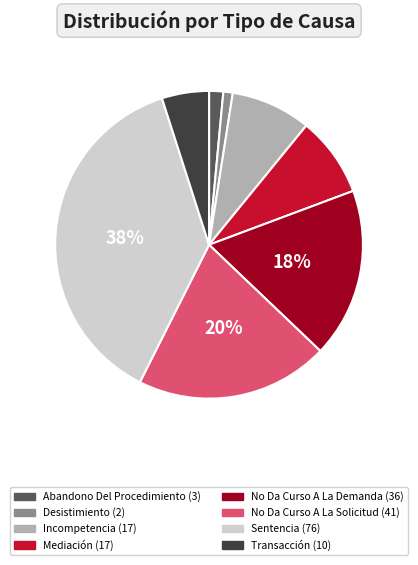

To the nearest percent, what is the average slice percentage?

12%